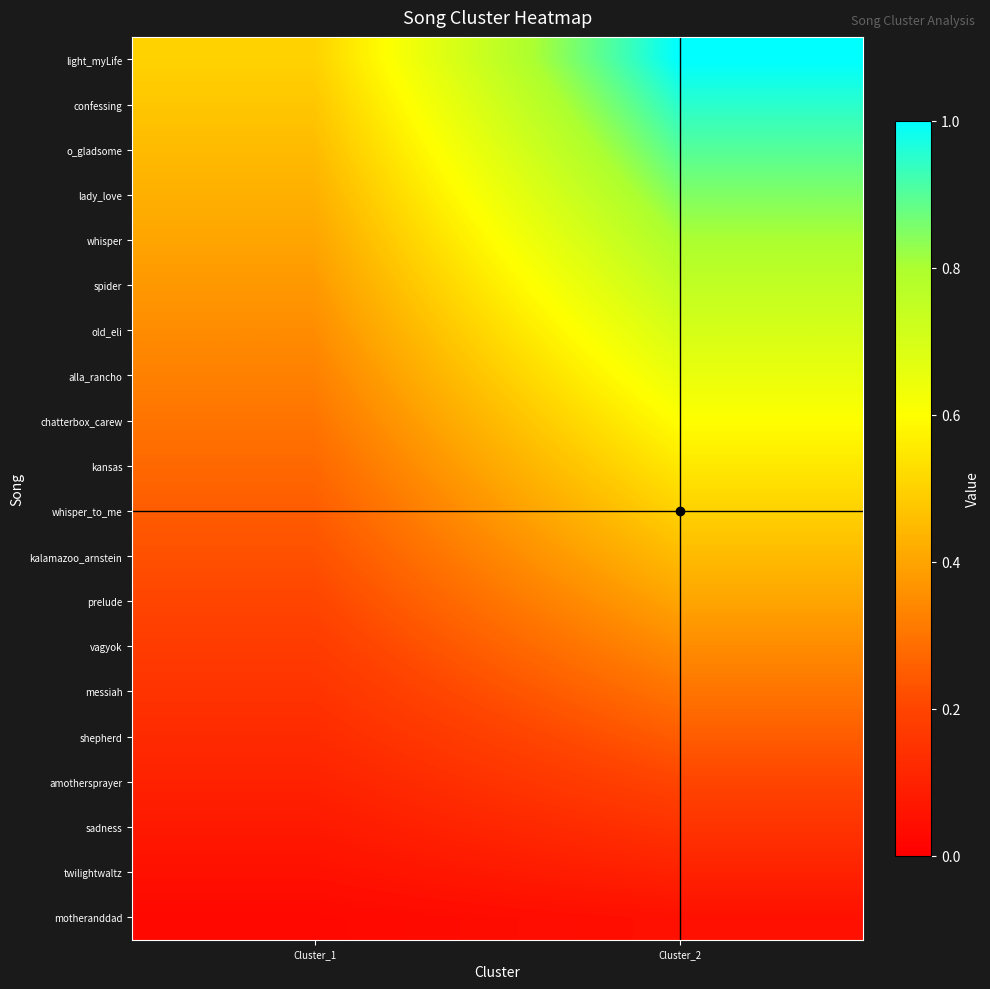

Which series changed the most between Cluster_1 and Cluster_2?

light_myLife